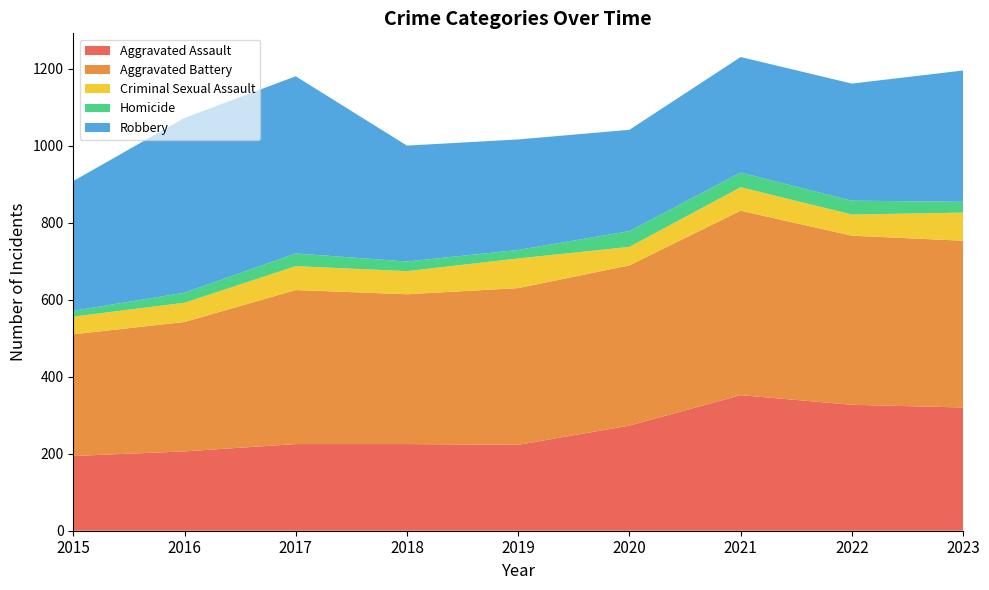

Reading left to right, transcribe all the data shown in this chart.

Aggravated Assault: 2015=194	2016=206	2017=225	2018=225	2019=223	2020=273	2021=352	2022=327	2023=320
Aggravated Battery: 2015=316	2016=336	2017=400	2018=389	2019=407	2020=416	2021=479	2022=439	2023=433
Criminal Sexual Assault: 2015=46	2016=50	2017=62	2018=60	2019=77	2020=48	2021=61	2022=55	2023=73
Homicide: 2015=15	2016=26	2017=33	2018=25	2019=22	2020=41	2021=38	2022=36	2023=28
Robbery: 2015=337	2016=454	2017=460	2018=301	2019=287	2020=263	2021=300	2022=304	2023=341